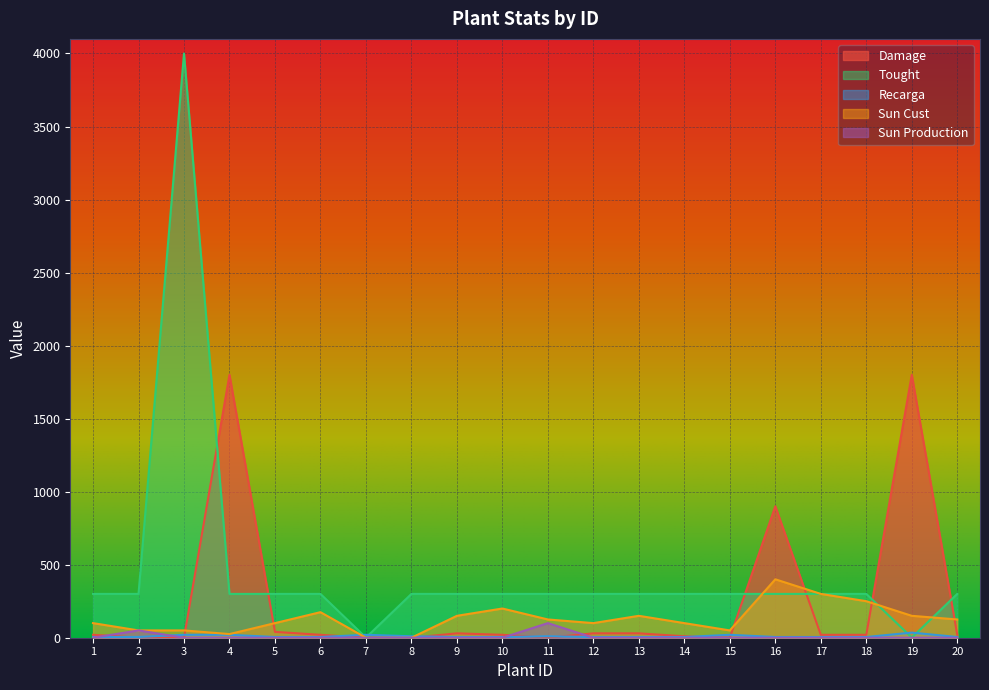

Which series has the largest total across all categories?

Tought